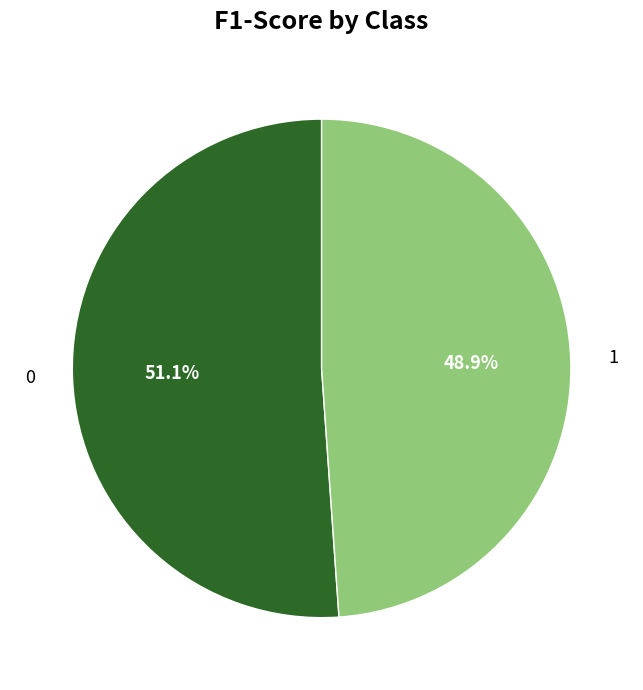

What portion of the pie excludes 0?

48.9%